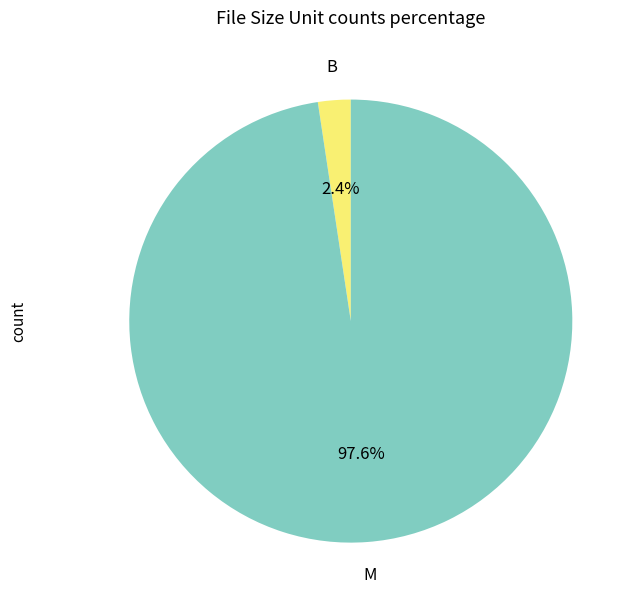

Does any single category account for the majority?

Yes